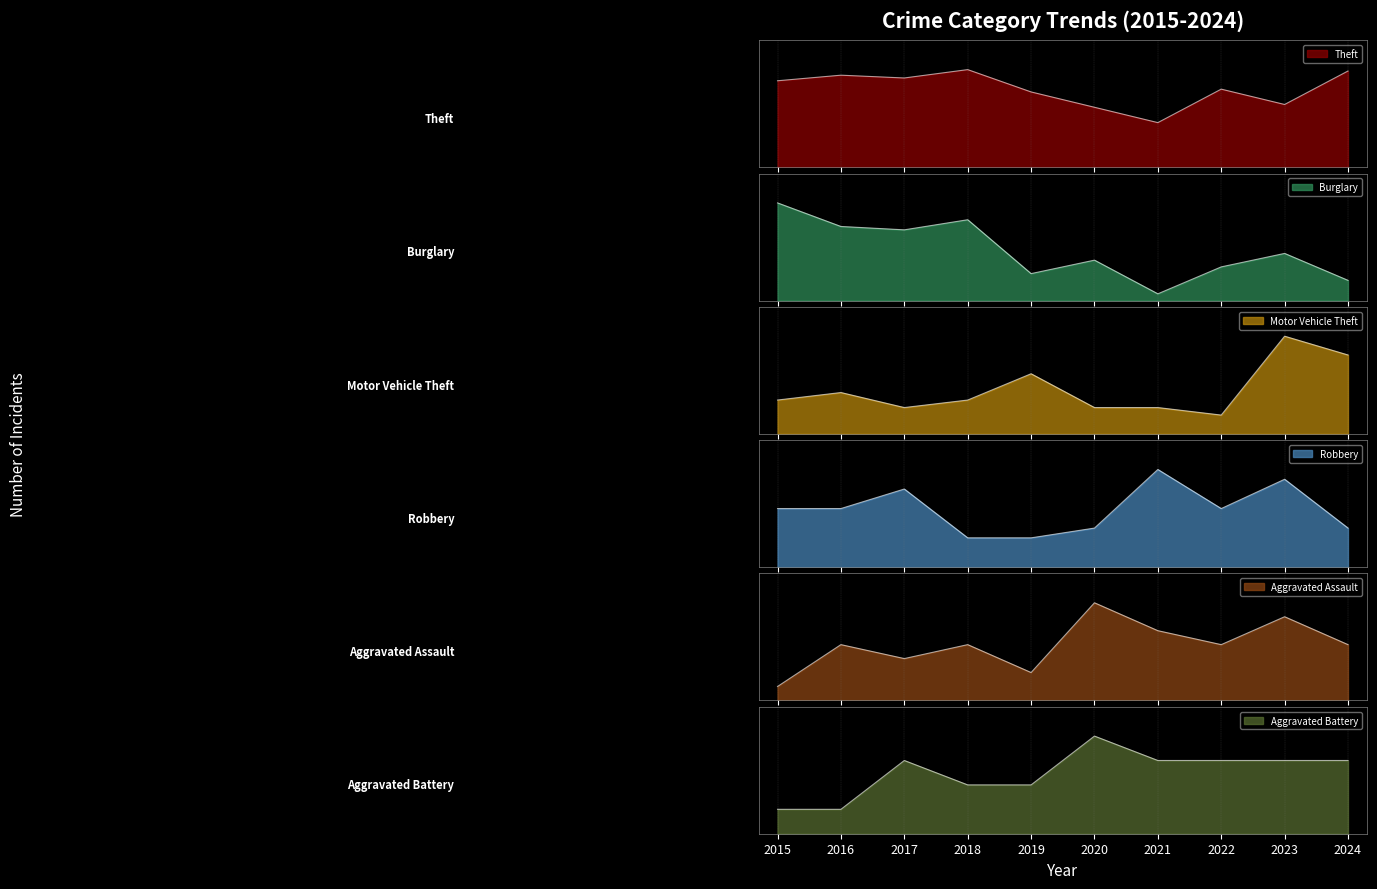

Which series has the largest total across all categories?

Theft